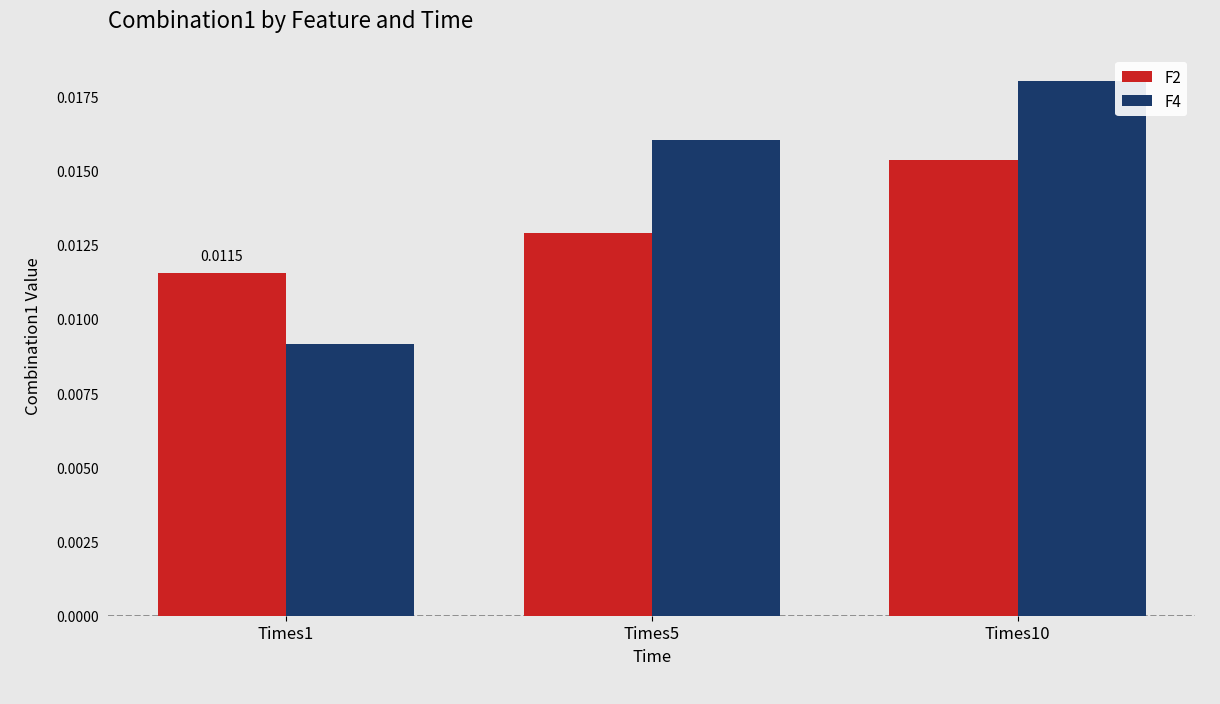

At which category is the sum across all series the highest?

Times10